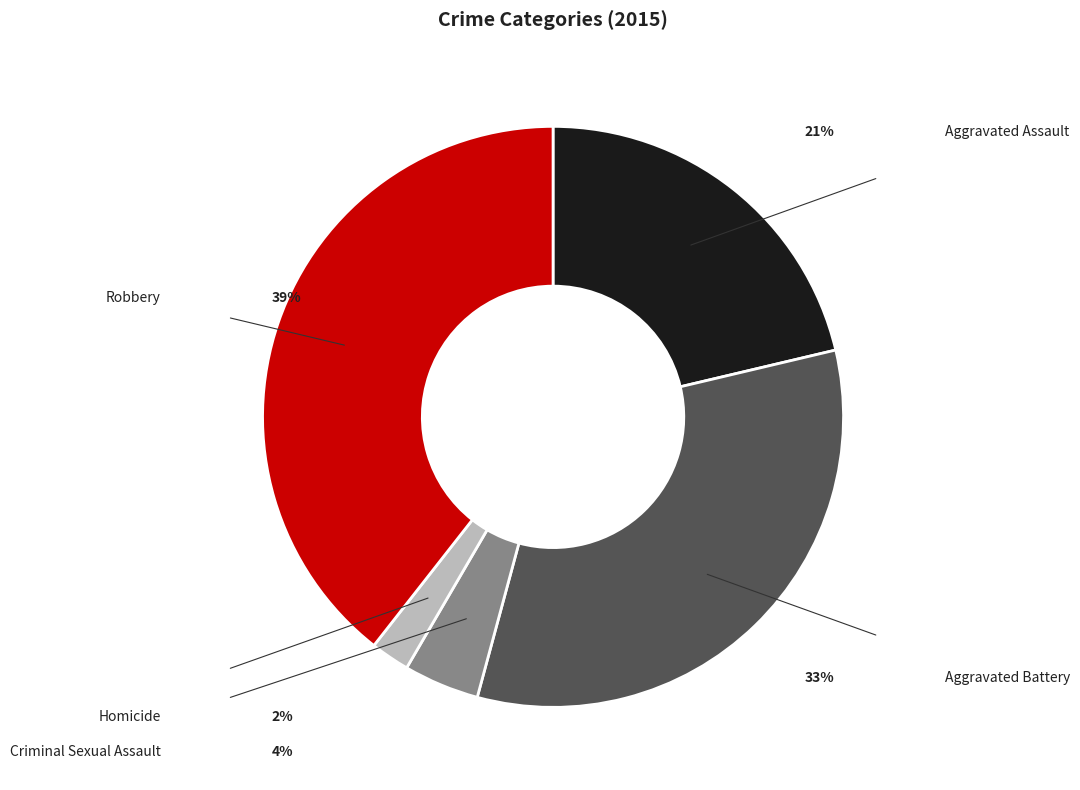

How many slices are in this pie chart?

5